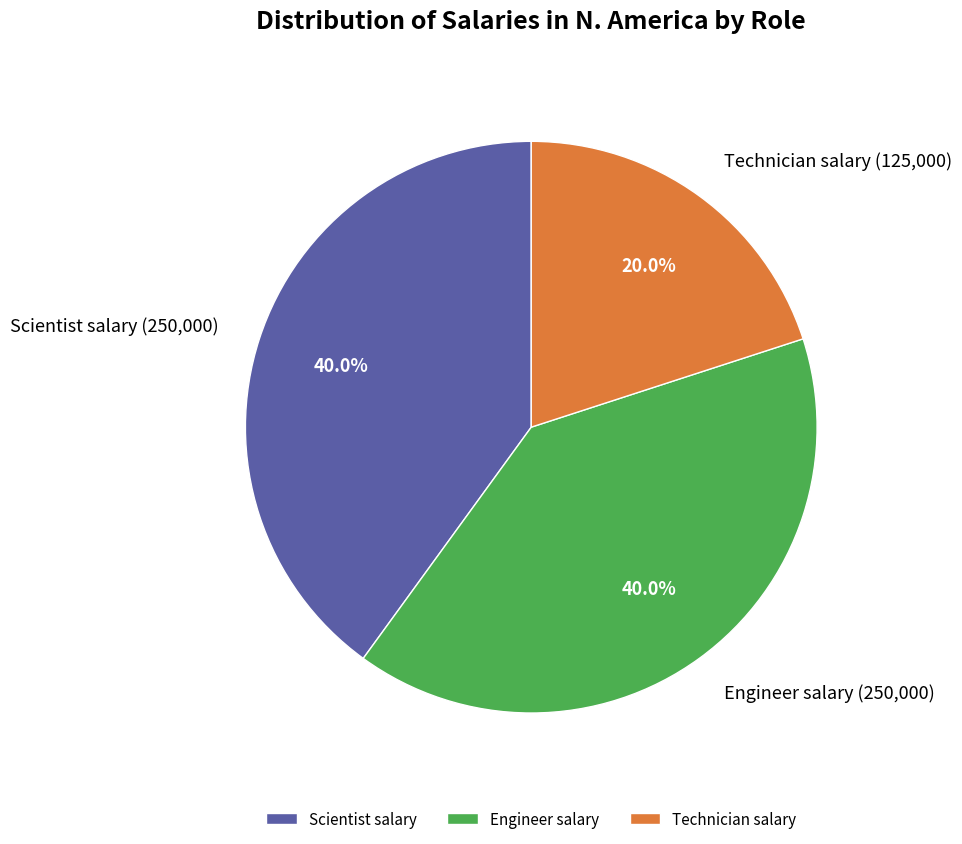

What portion of the pie excludes Technician salary?

80.0%